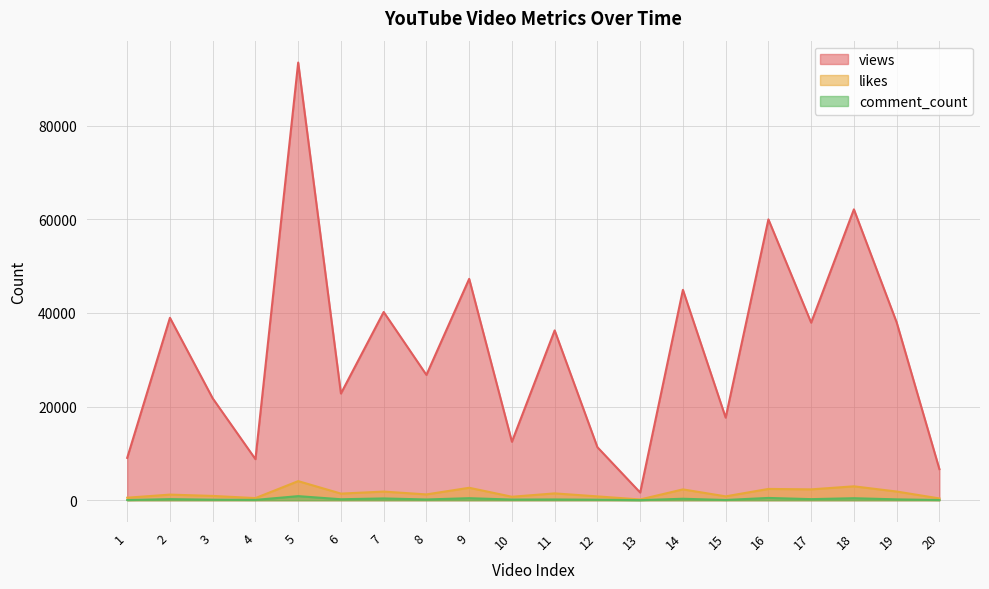

True or false: comment_count has a value of 480 at 16.

True